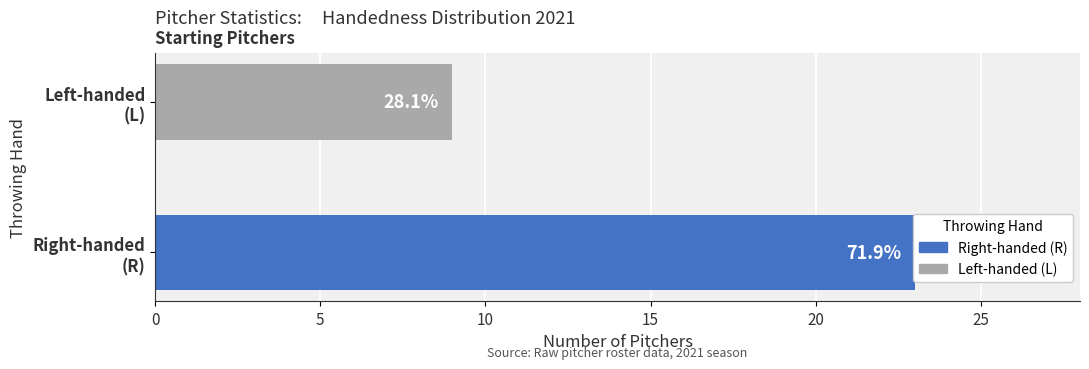

At which category does the chart reach its minimum across all series?

L